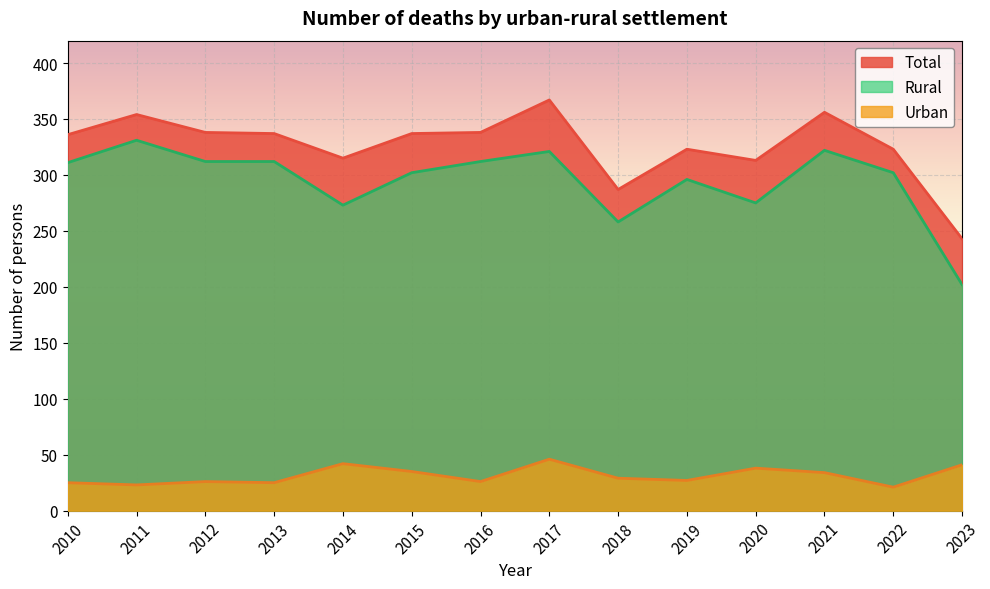

What is the value of the Total point at the 1st from the left?

336